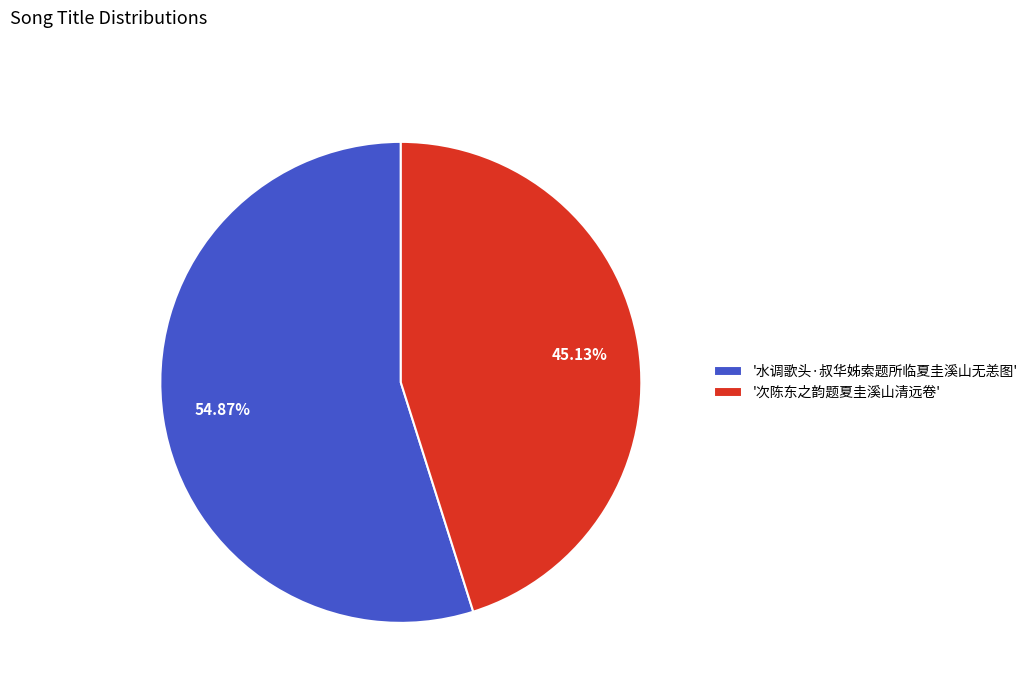

Which slice is the smallest?

'次陈东之韵题夏圭溪山清远卷'